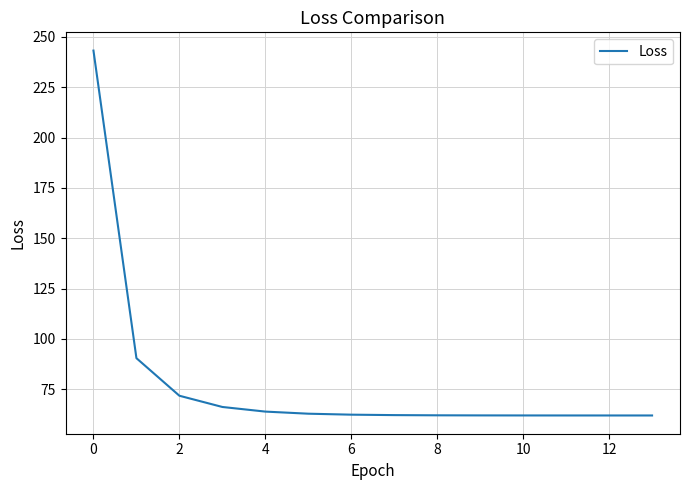

What is the maximum value shown in the chart?

243.2